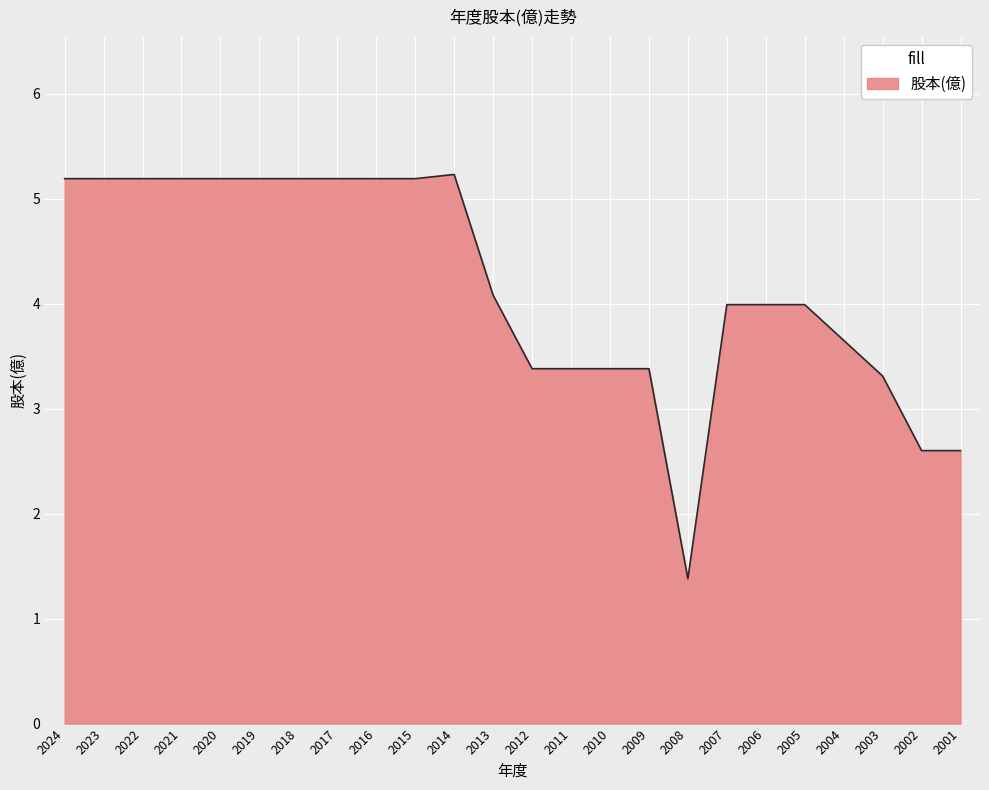

What is the maximum value shown in the chart?

5.2